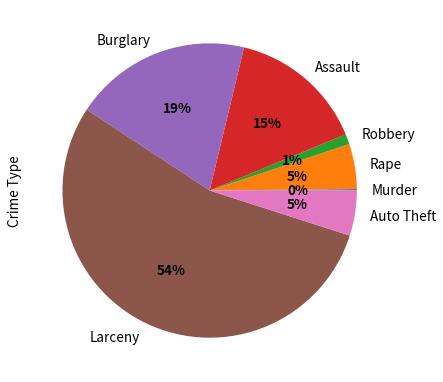

What is the largest slice in the pie chart?

Larceny